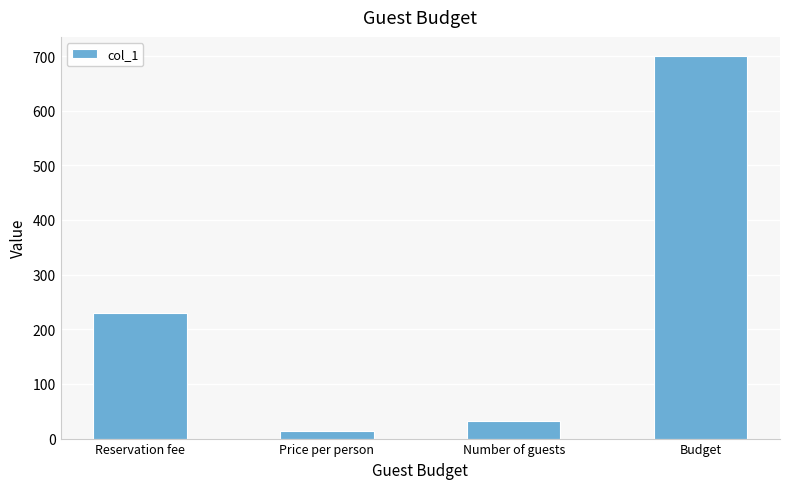

True or false: the data shows 55.5 at Number of guests.

False